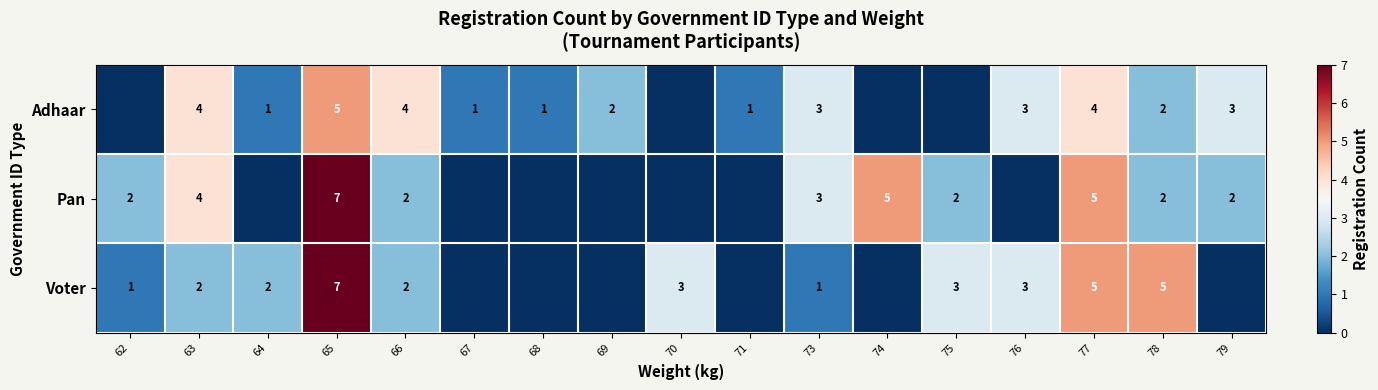

True or false: Voter has a value of 3 at 76.

True